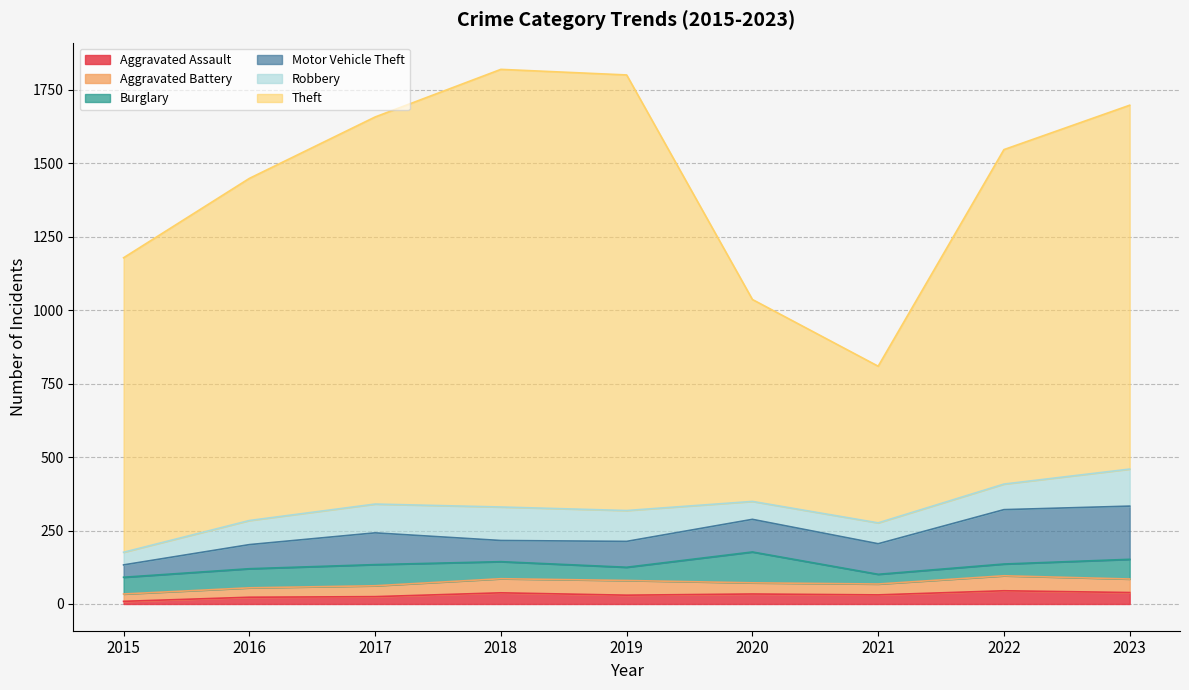

Is the value of Burglary at 2023 greater than the value of Aggravated Battery at 2020?

Yes